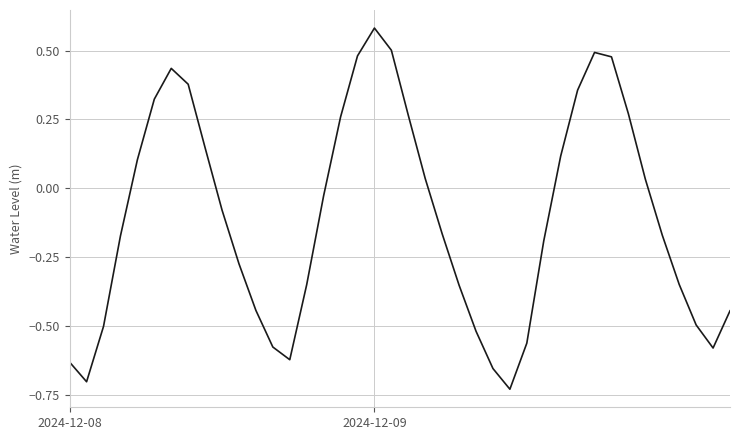

What is the difference between the maximum and minimum values?

1.3